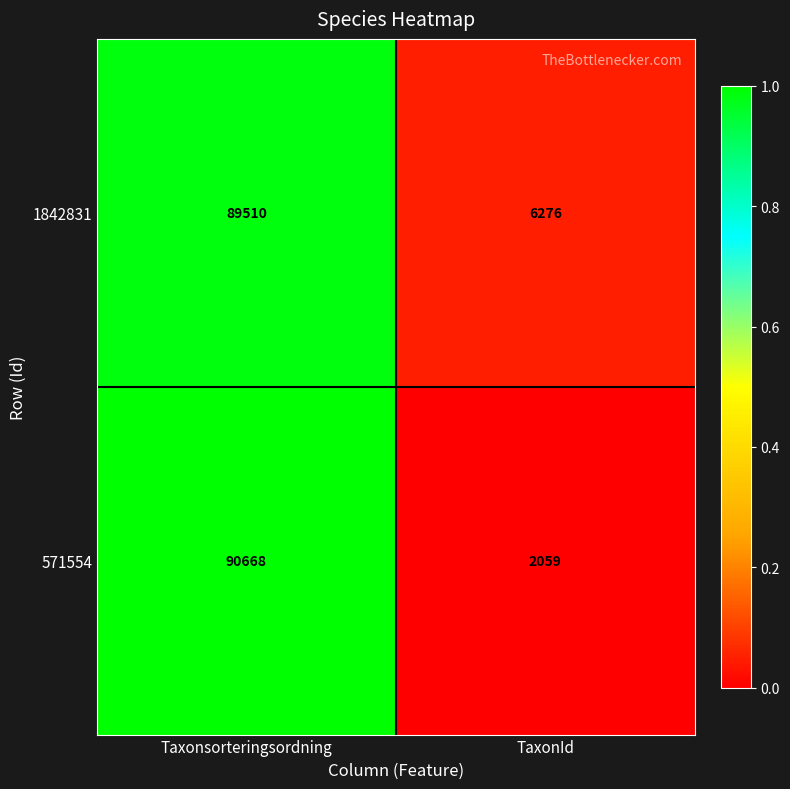

List the series in order of their peak value, lowest first.

1842831, 571554